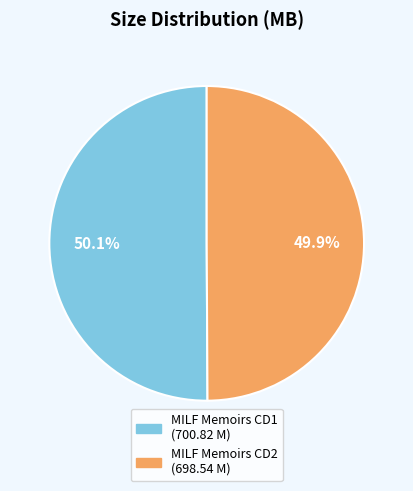

What percentage do MILF Memoirs CD2 and MILF Memoirs CD1 together represent?

100.0%